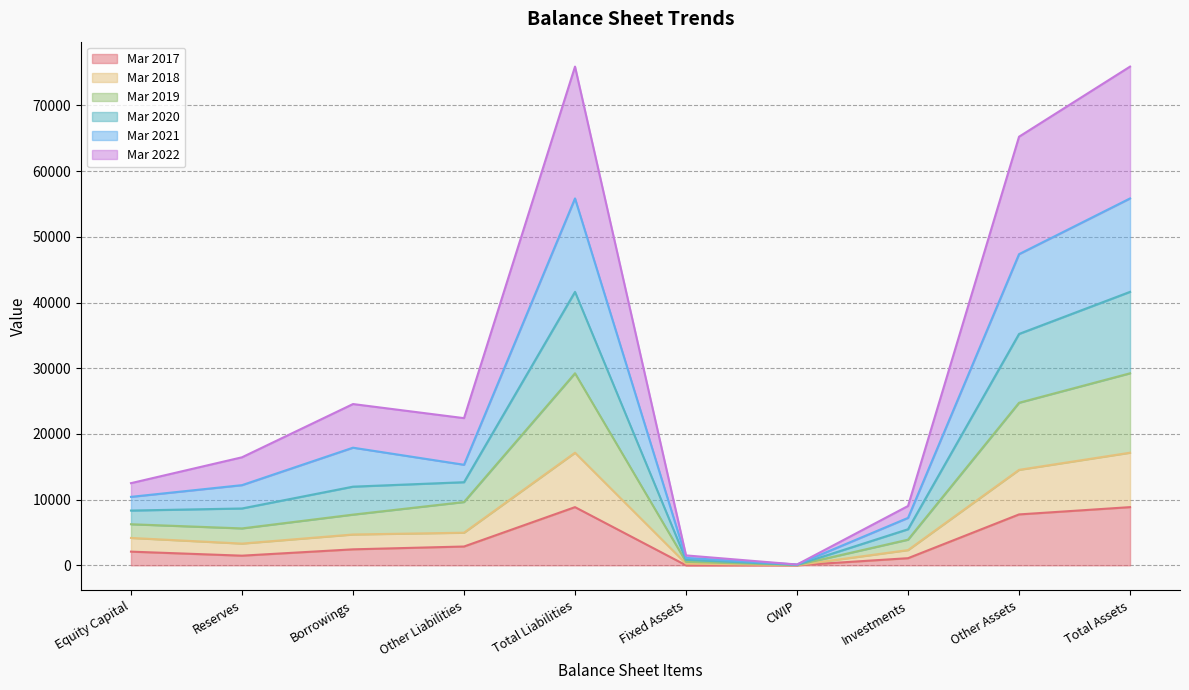

What is the label of the 8th point from the right?

Borrowings